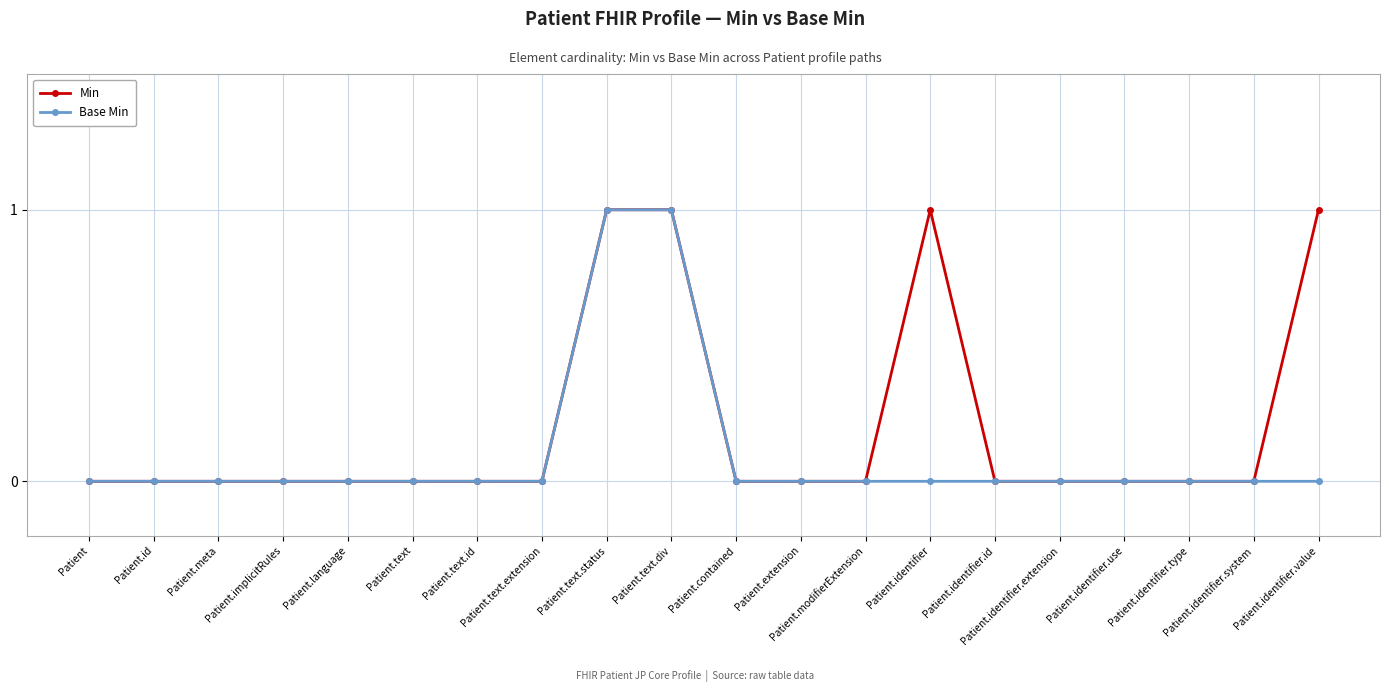

What are all the series names shown in the legend?

Min, Base Min